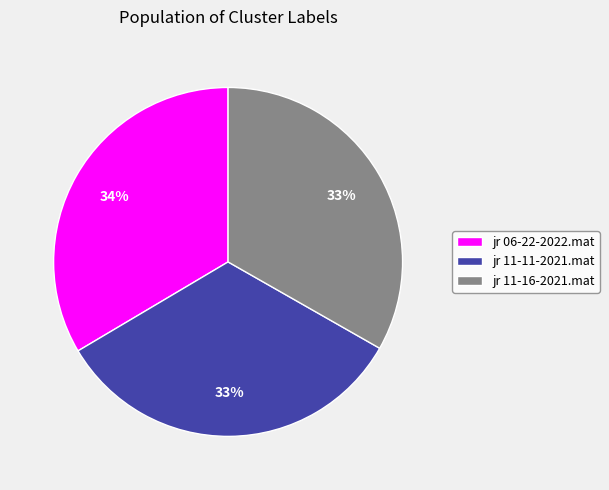

Does any single category account for the majority?

No